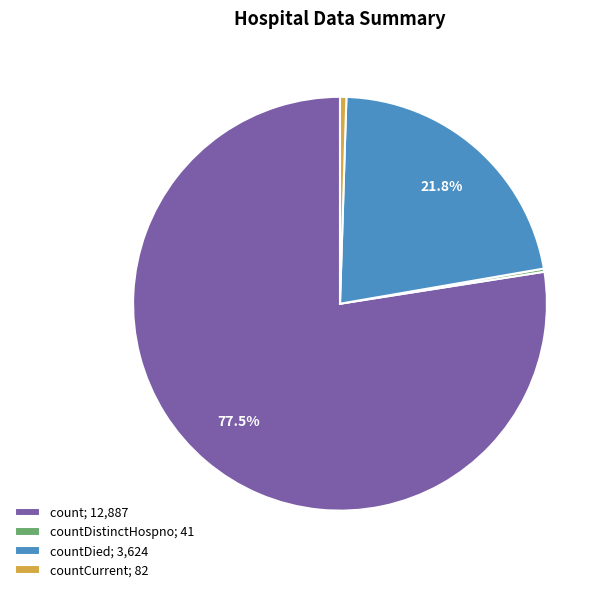

What is the largest slice in the pie chart?

count; 12,887